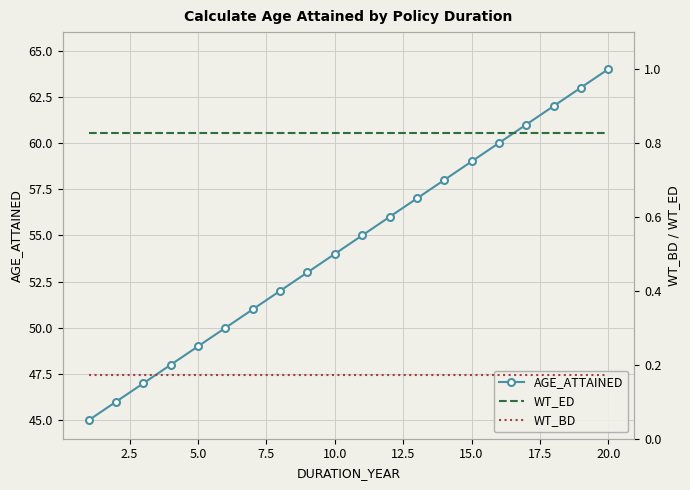

Which series has the largest range (max minus min)?

AGE_ATTAINED